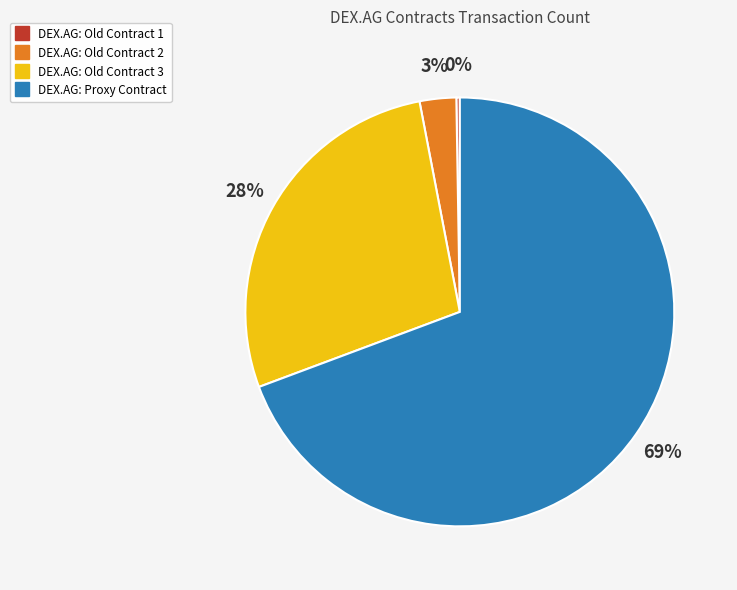

What percentage is the DEX.AG: Old Contract 3 slice, to the nearest percent?

28%